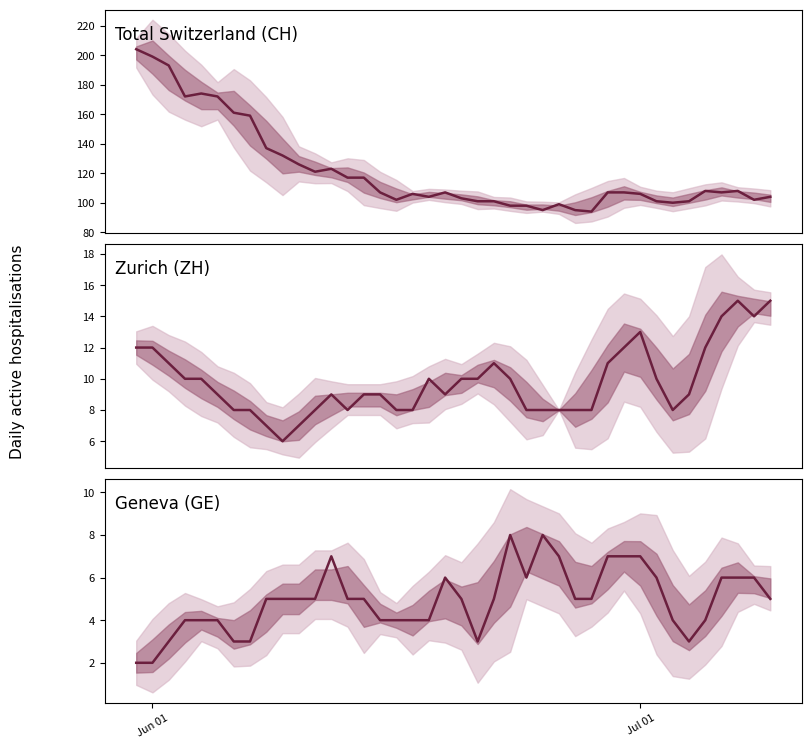

Which series has the widest spread of values?

CH (total)